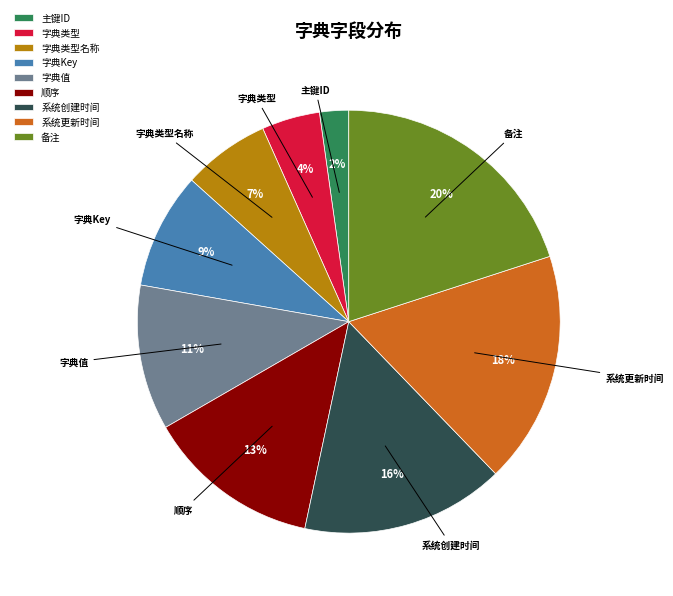

Which has a higher value, 字典类型名称 or 字典值?

字典值